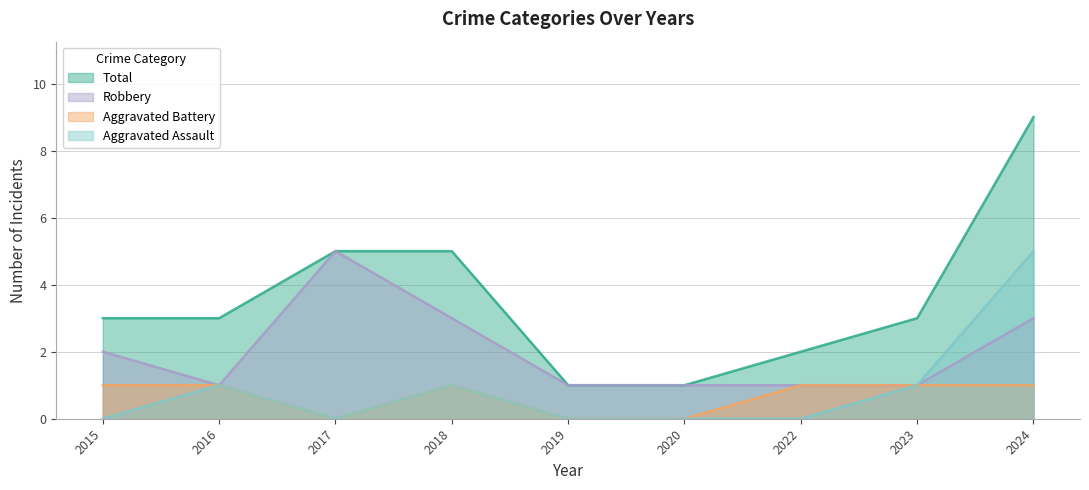

Which series has the largest total across all categories?

Total